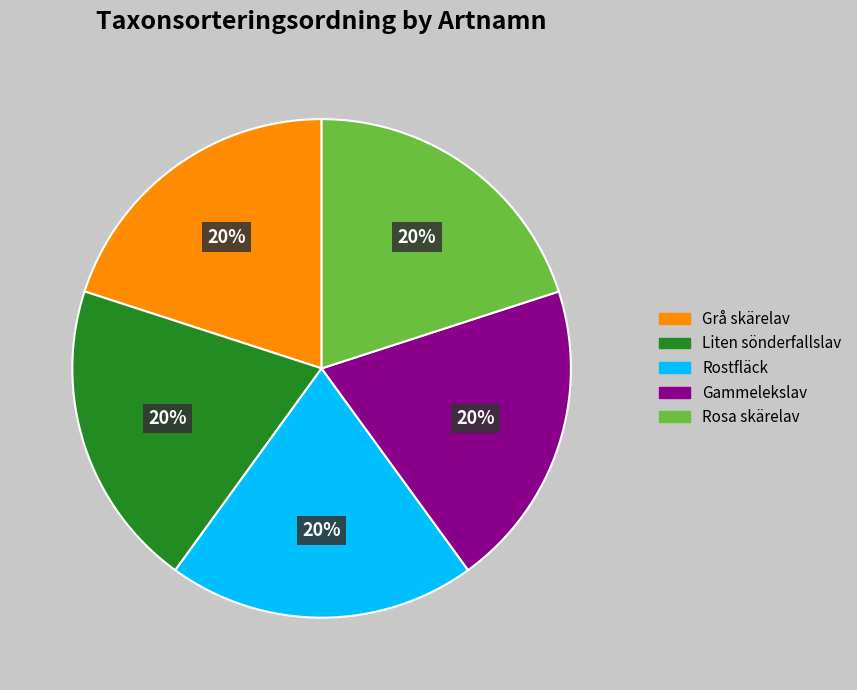

Combined, do Gammelekslav and Rostfläck account for over 50%?

No